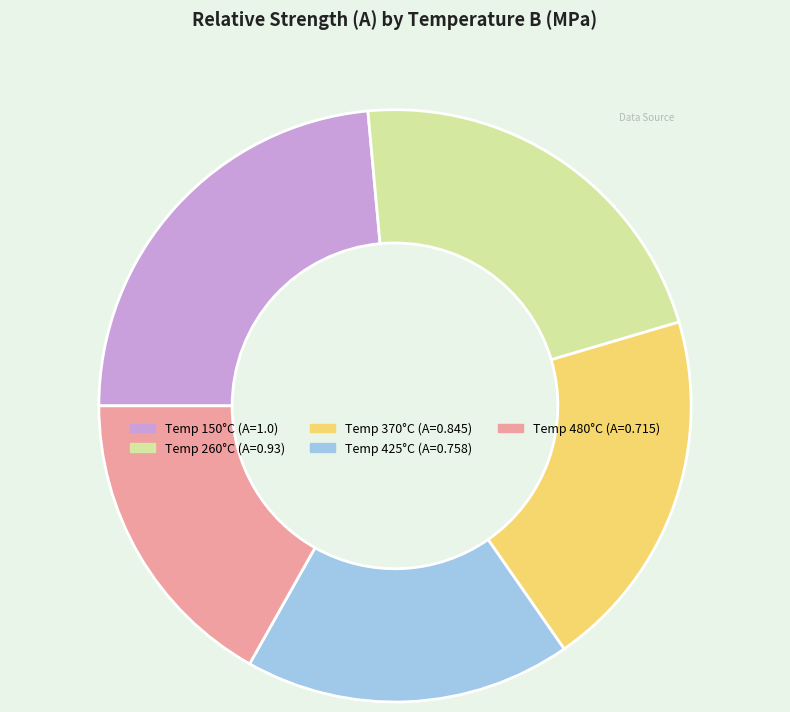

Is there any slice that represents more than half of the pie?

No